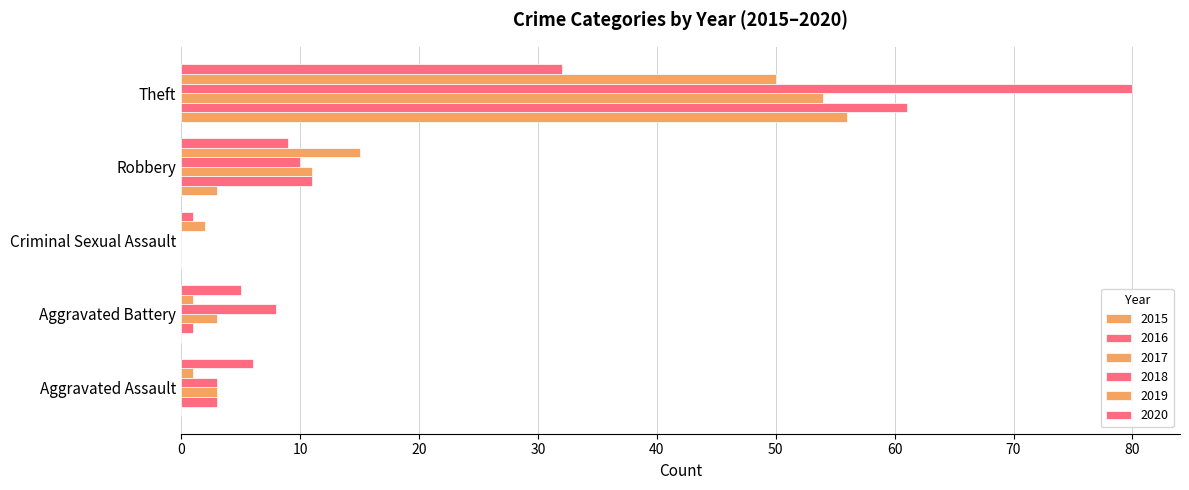

At which label does 2017 first exceed 3?

Robbery